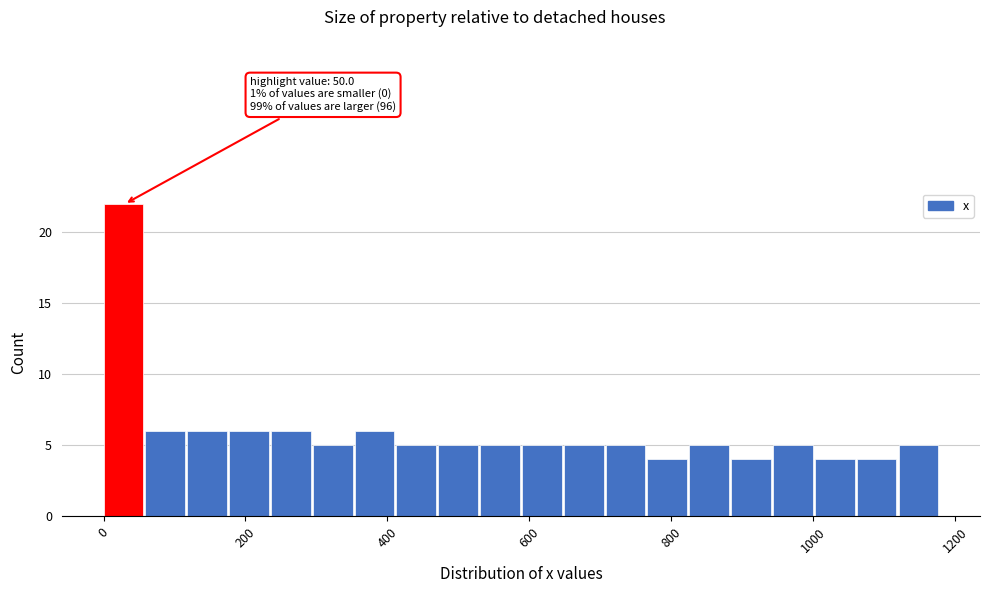

Read against the x-axis, roughly where is the centre of the tallest bar?

20